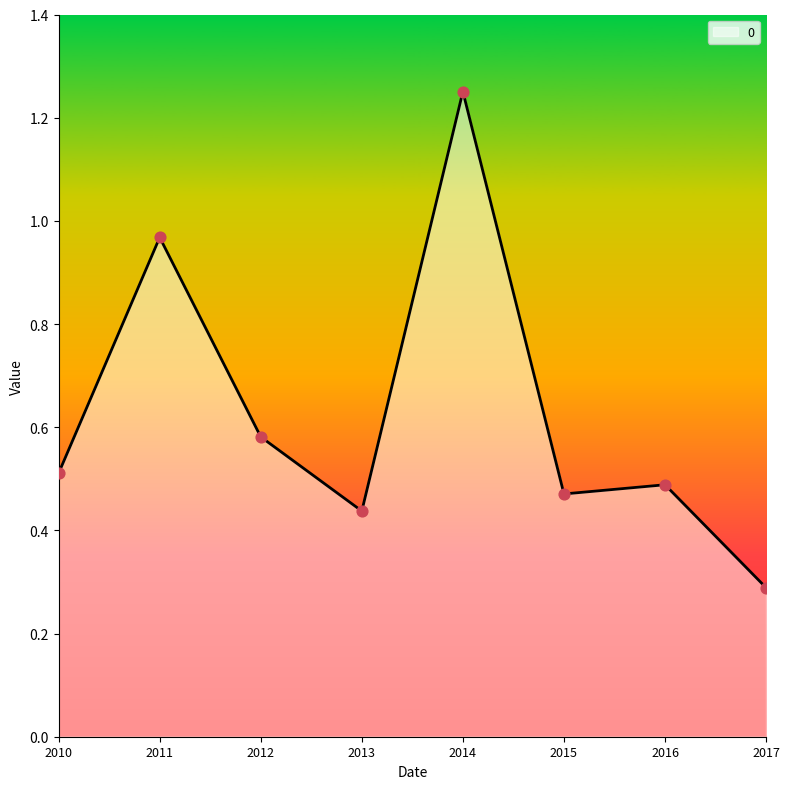

What is the change in value from 2013 to 2014?

+0.8